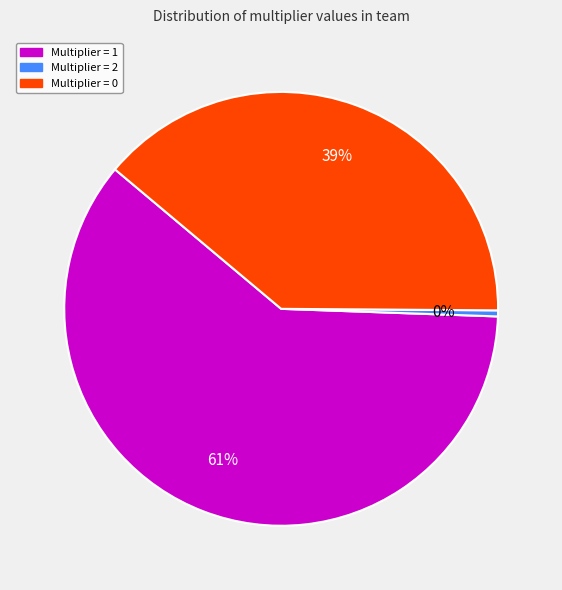

Combined, do Multiplier = 2 and Multiplier = 1 account for over 50%?

Yes